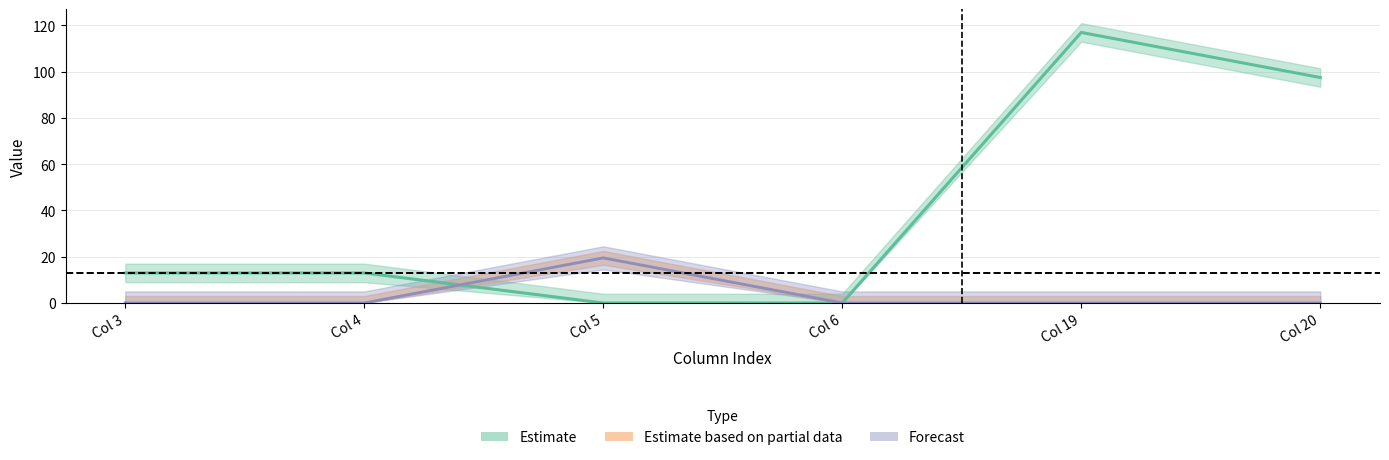

Reading right to left, what are all the values shown in this chart?

row0: 97.5	117.0	0.0	0.0	13.0	13.0
row1: 0.0	0.0	0.0	19.5	0.0	0.0
row2: 0.0	0.0	0.0	19.5	0.0	0.0